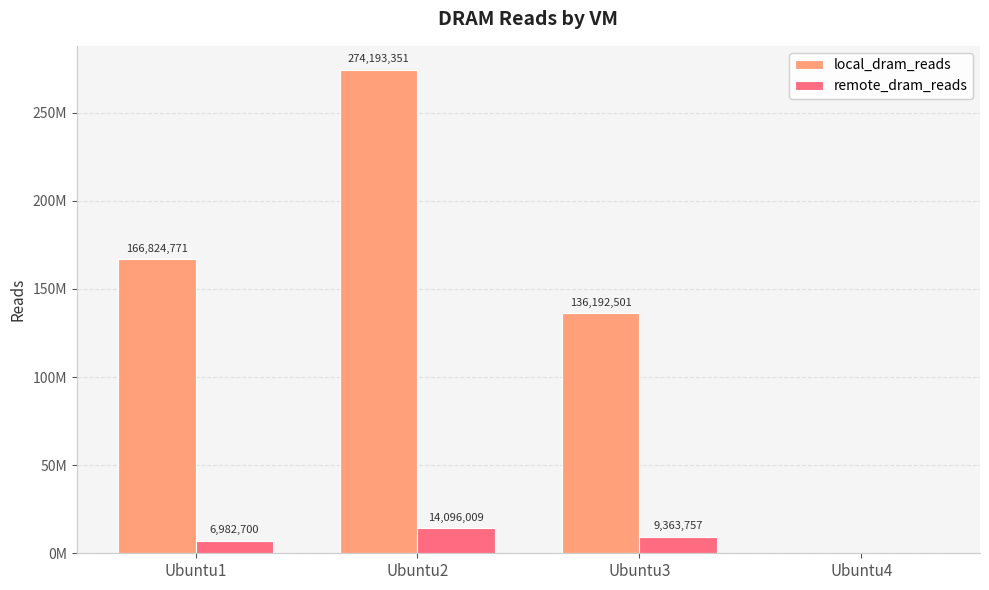

What are all the series names shown in the legend?

local_dram_reads, remote_dram_reads